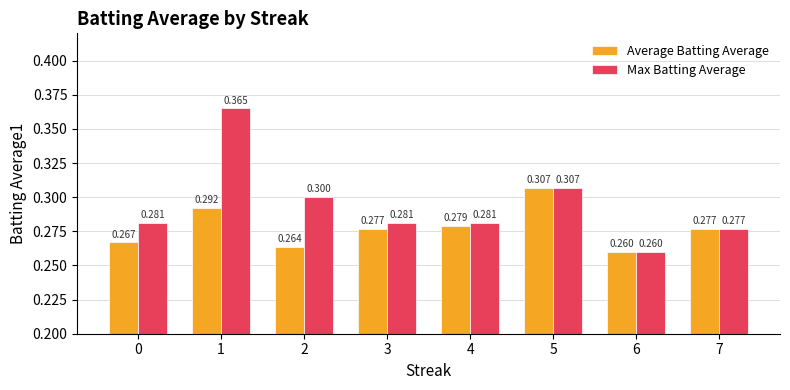

Count the number of data series in this chart.

2